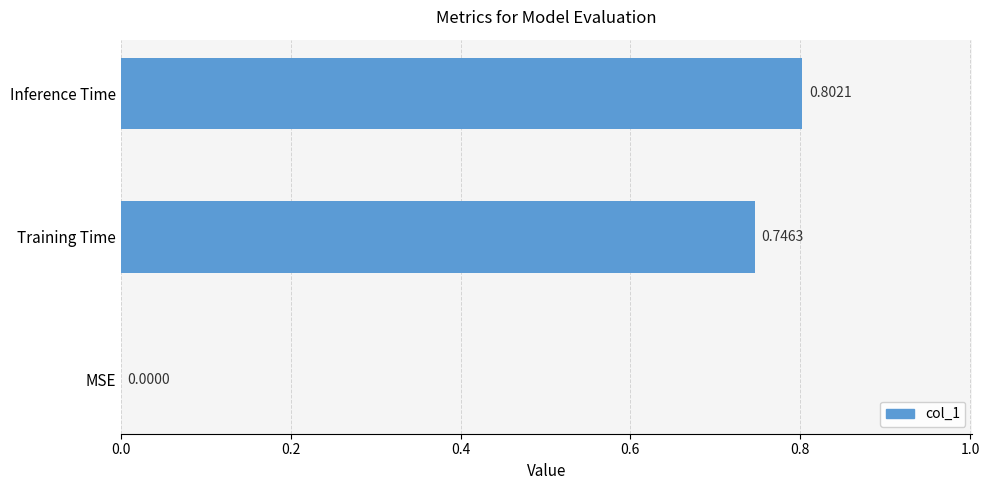

Between MSE and Inference Time, which is larger?

Inference Time